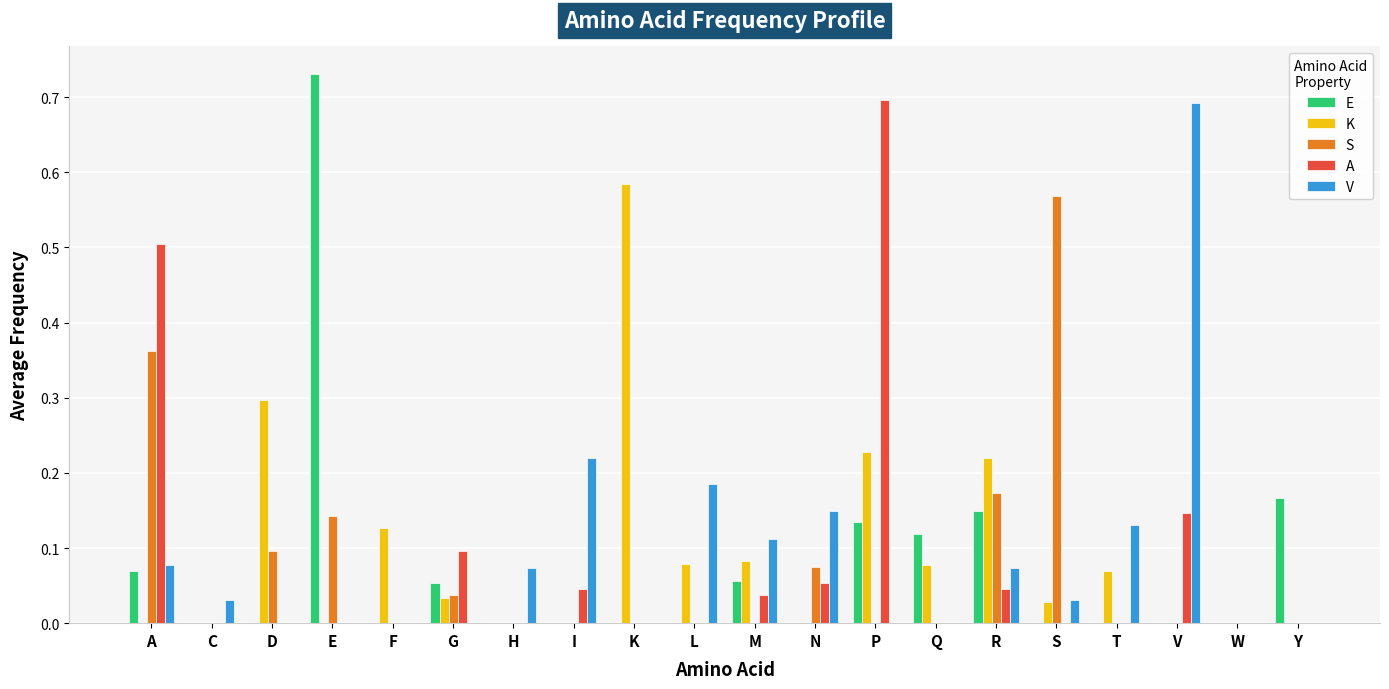

At which label does A reach its peak?

P